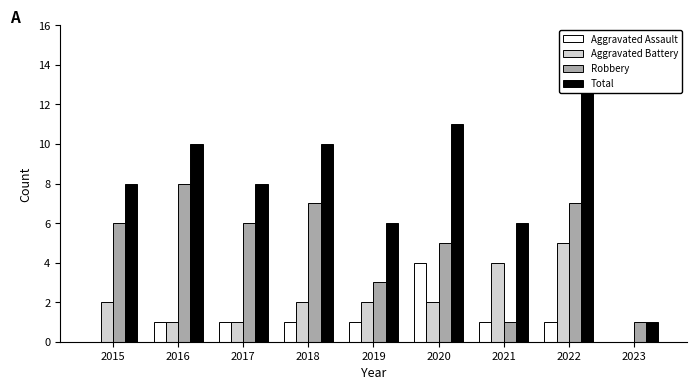

Reading left to right, list all the values displayed in this chart.

Aggravated Assault: 2015=0	2016=1	2017=1	2018=1	2019=1	2020=4	2021=1	2022=1	2023=0
Aggravated Battery: 2015=2	2016=1	2017=1	2018=2	2019=2	2020=2	2021=4	2022=5	2023=0
Robbery: 2015=6	2016=8	2017=6	2018=7	2019=3	2020=5	2021=1	2022=7	2023=1
Total: 2015=8	2016=10	2017=8	2018=10	2019=6	2020=11	2021=6	2022=13	2023=1